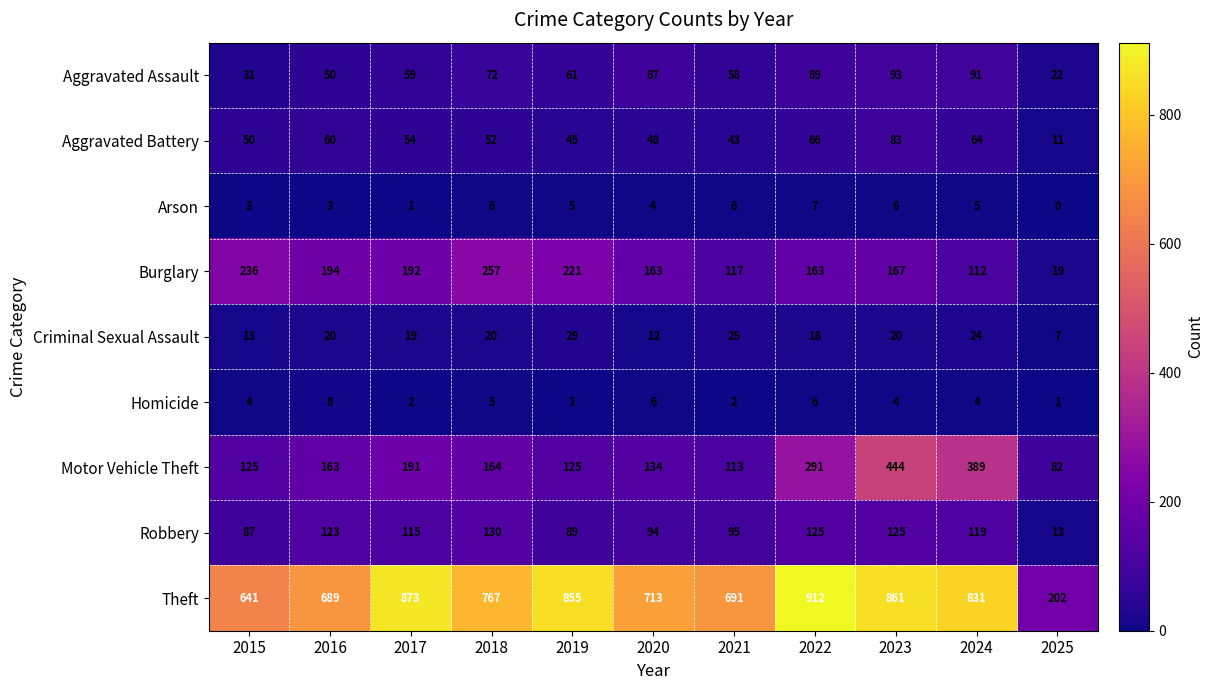

What is the greatest value displayed?

912